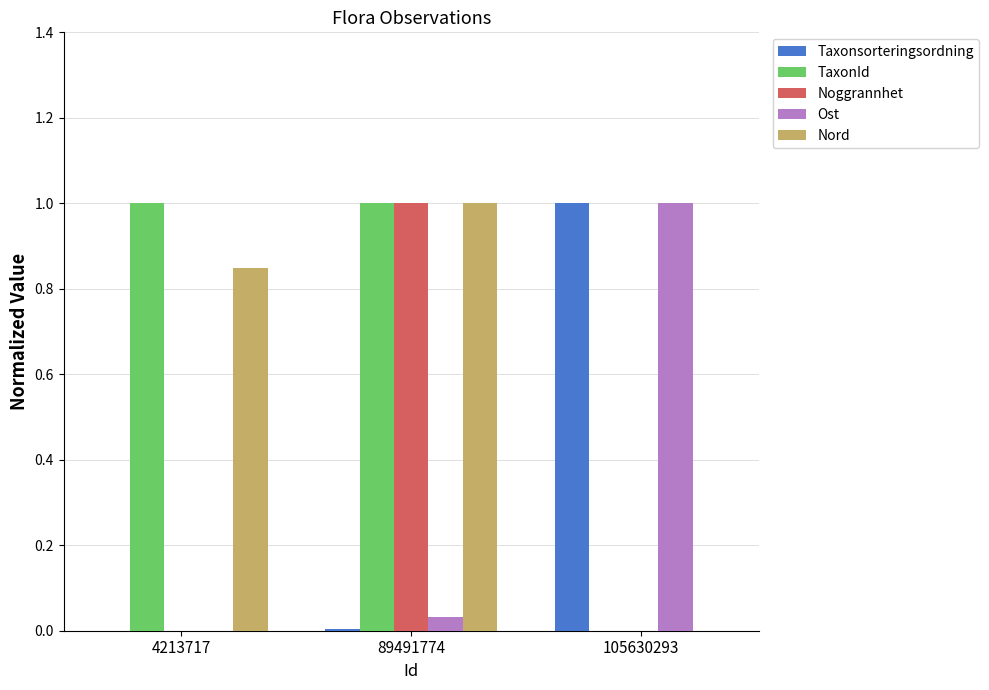

What is the difference between the TaxonId values at 105630293 and 4213717?

1.0